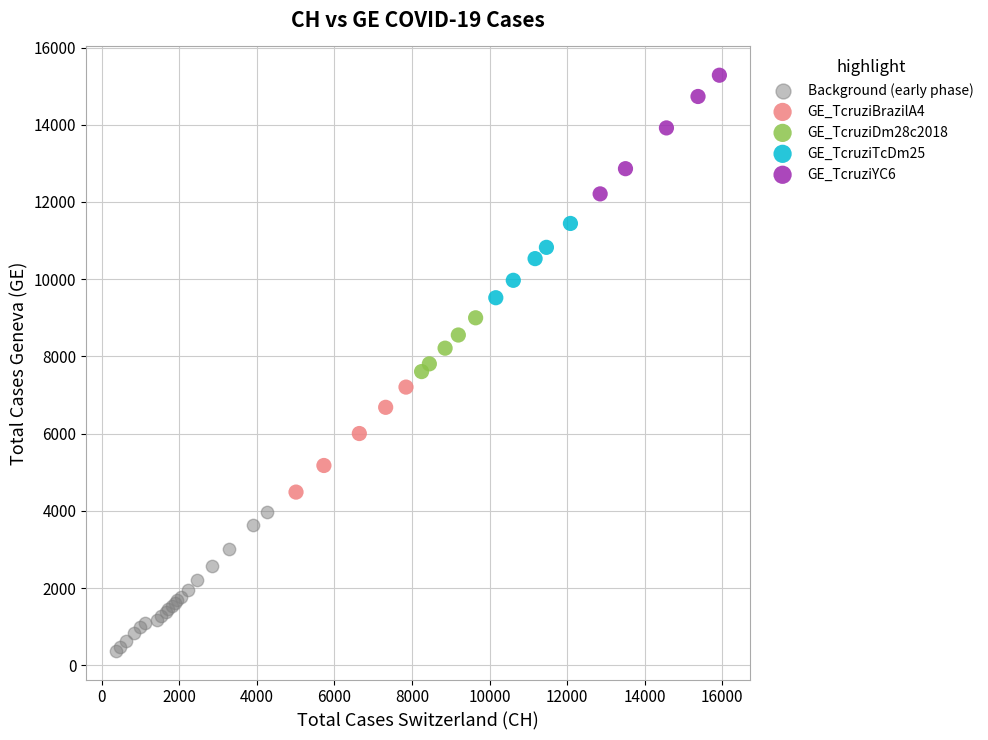

Which series contains the lowest Y value?

Background (early phase)